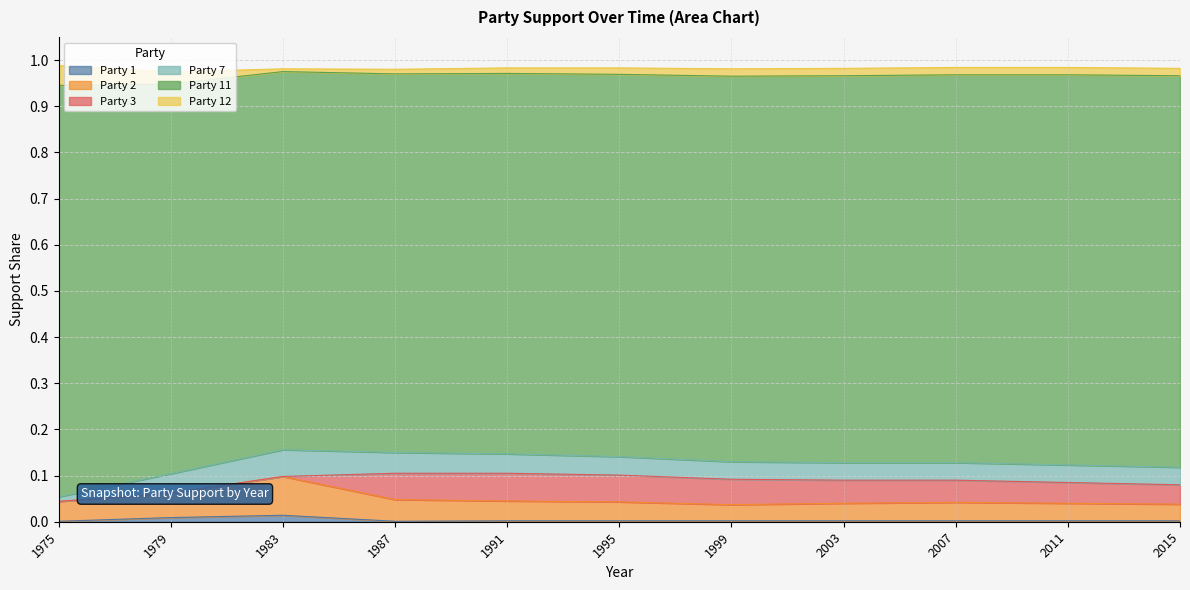

Is it true that Party 2 equals 0.0 at 1975?

False